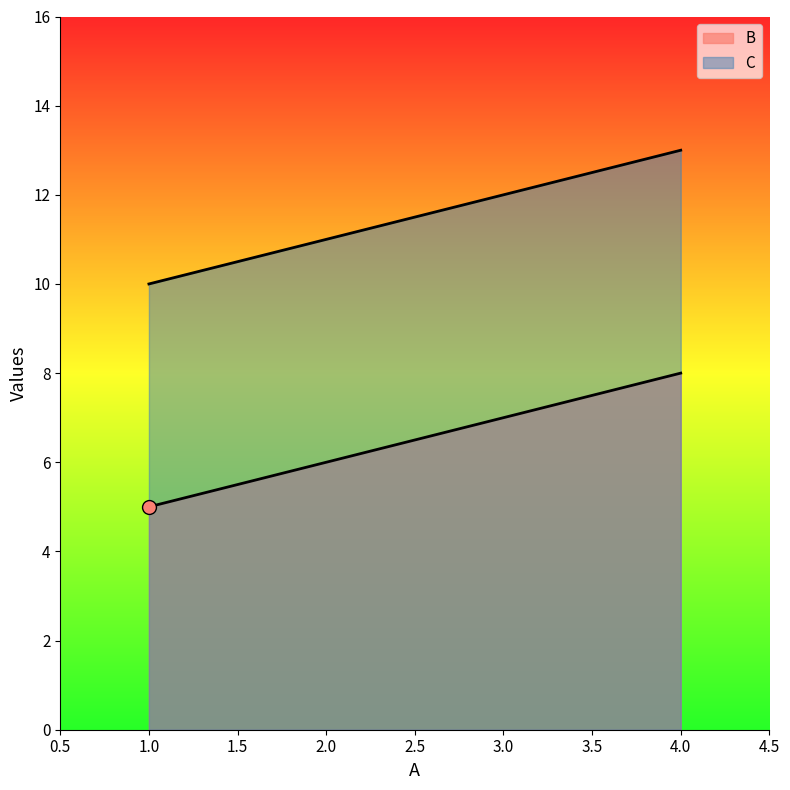

True or false: C and B intersect in this chart.

False